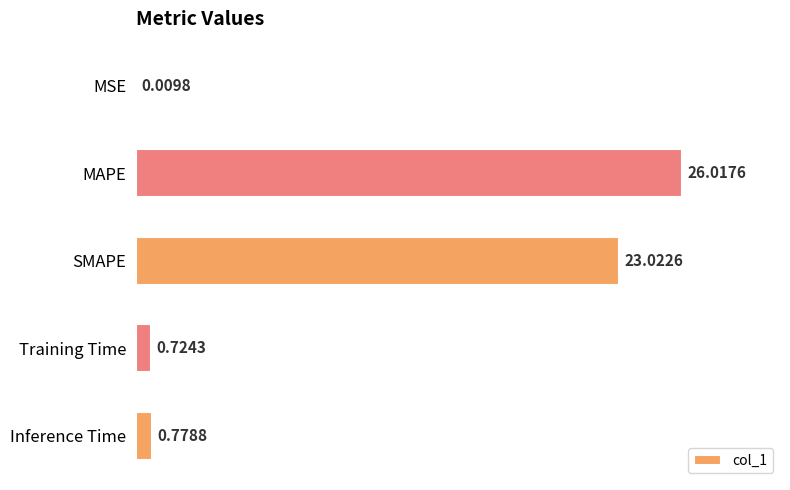

Which has a higher value, Inference Time or MAPE?

MAPE